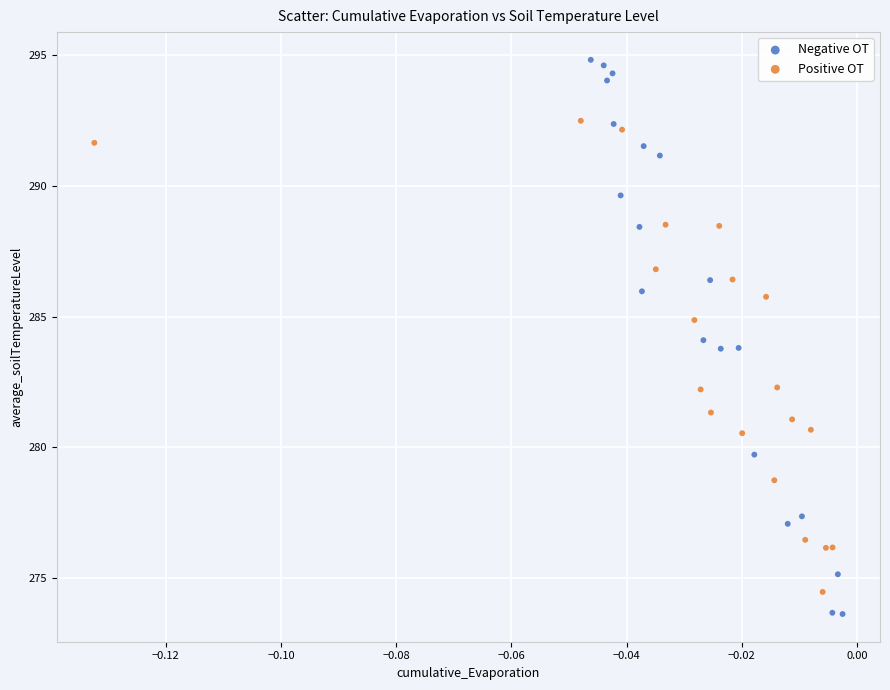

Which series reaches the maximum Y coordinate?

Negative OT